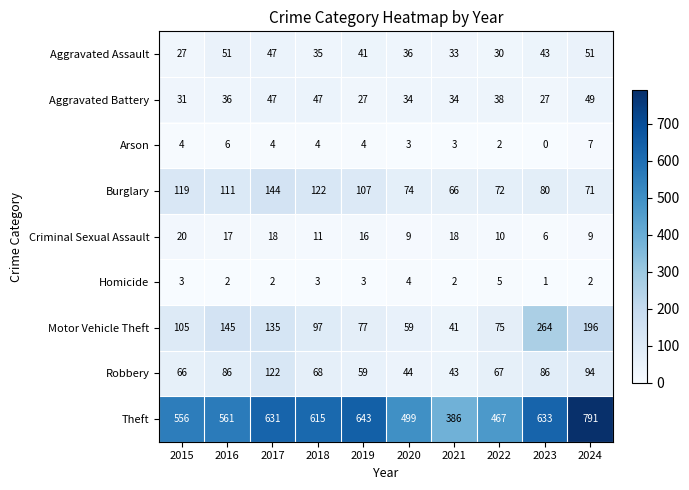

Which category has the highest value in the Homicide series?

2022